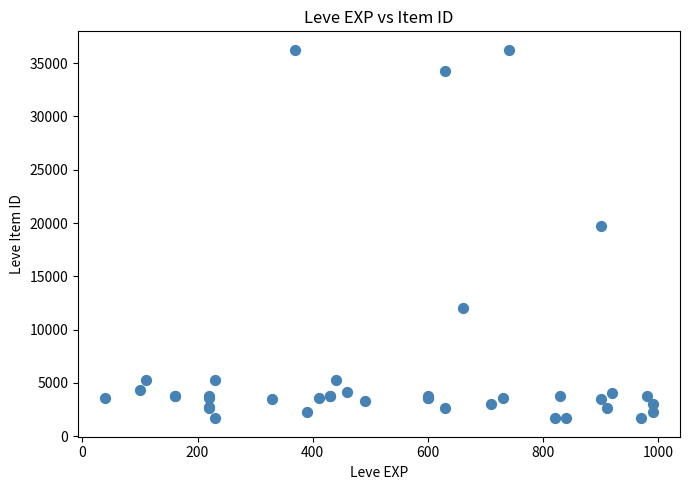

What Y value in the scatter plot is closest to 18967?

19744